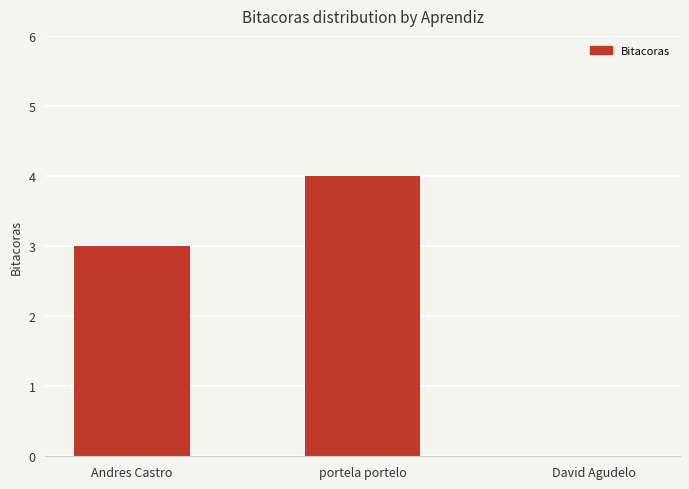

What is the greatest value displayed?

4